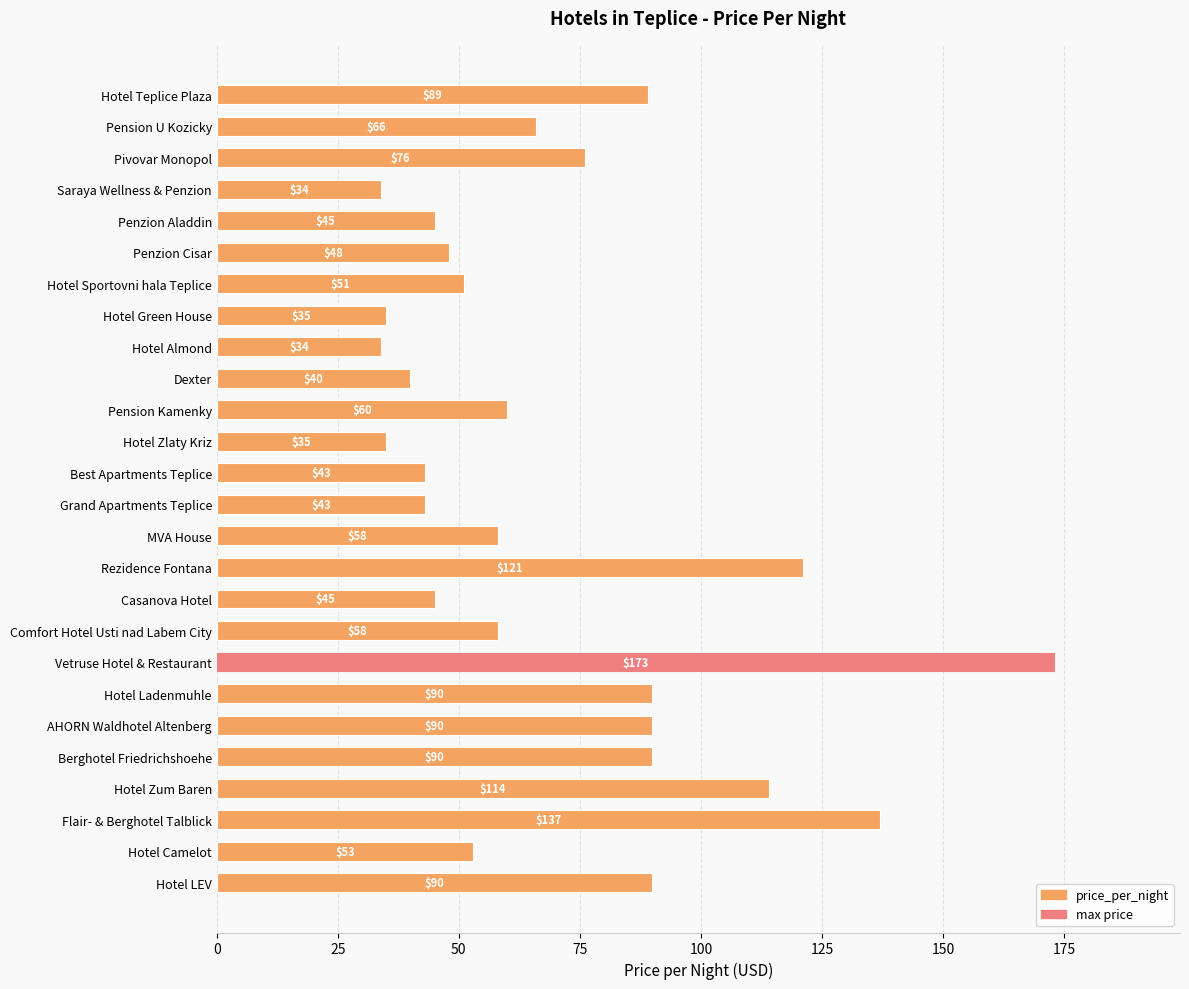

Reading top to bottom, what are all the values shown in this chart?

Hotel Teplice Plaza=89	Pension U Kozicky=66	Pivovar Monopol=76	Saraya Wellness & Penzion=34	Penzion Aladdin=45	Penzion Cisar=48	Hotel Sportovni hala Teplice=51	Hotel Green House=35	Hotel Almond=34	Dexter=40	Pension Kamenky=60	Hotel Zlaty Kriz=35	Best Apartments Teplice=43	Grand Apartments Teplice=43	MVA House=58	Rezidence Fontana=121	Casanova Hotel=45	Comfort Hotel Usti nad Labem City=58	Vetruse Hotel & Restaurant=173	Hotel Ladenmuhle=90	AHORN Waldhotel Altenberg=90	Berghotel Friedrichshoehe=90	Hotel Zum Baren=114	Flair- & Berghotel Talblick=137	Hotel Camelot=53	Hotel LEV=90